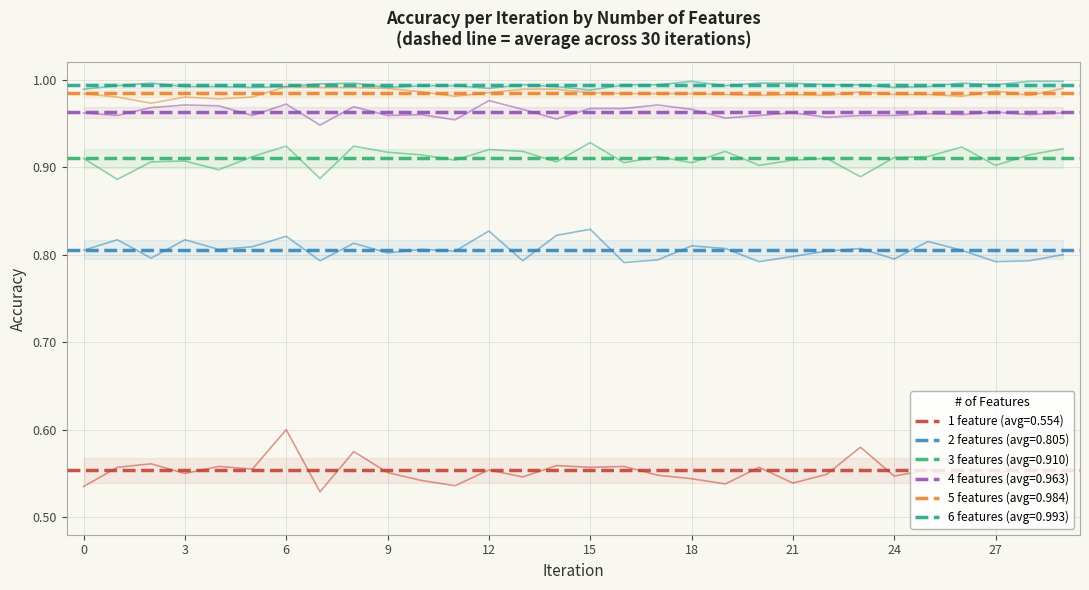

What is the sum of the 6 features values at 14 and 5?

2.0